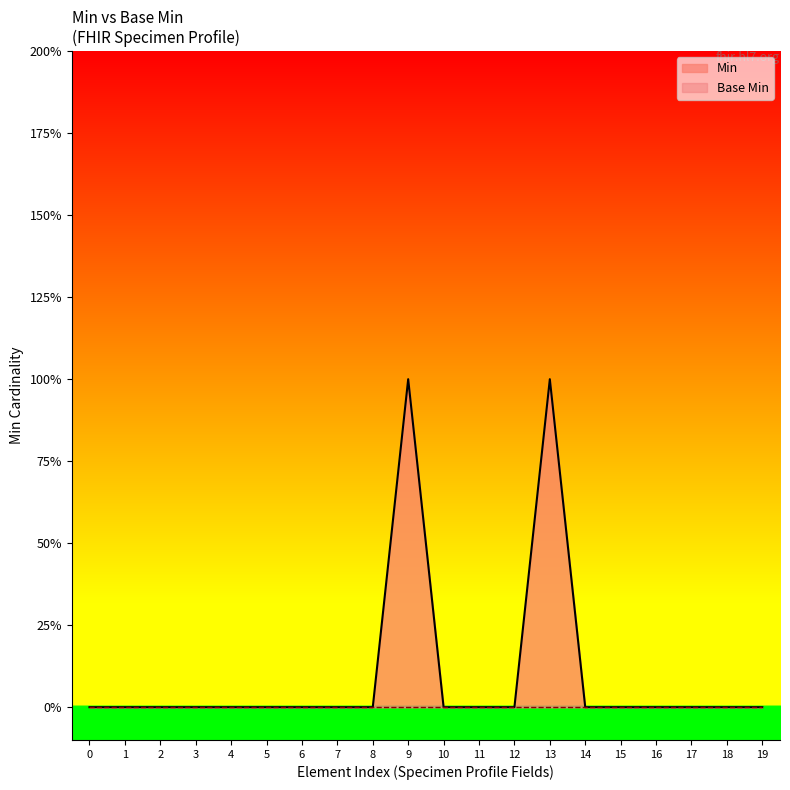

Is it true that the value at 16 is 0?

True